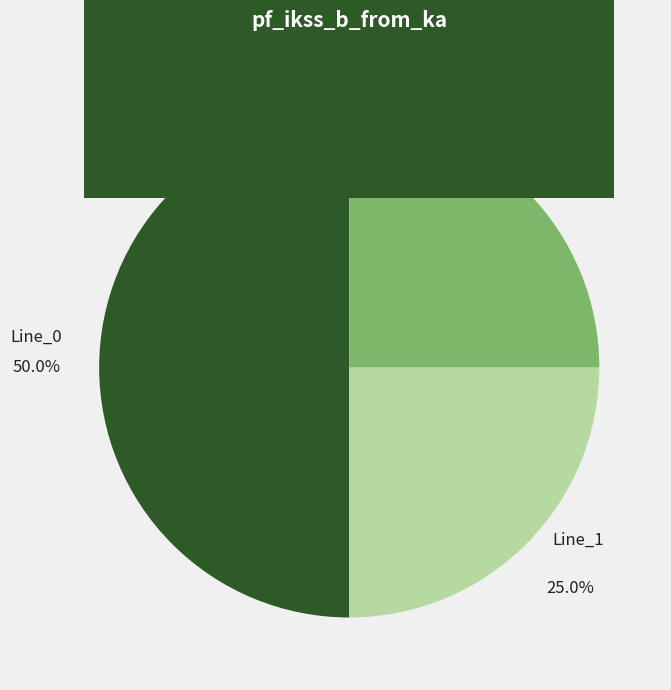

True or false: Line_0 accounts for 36% of the total.

False